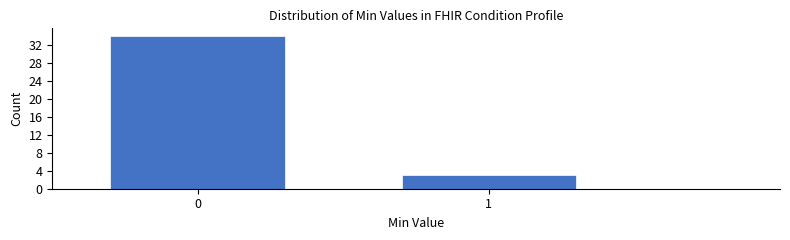

Reading left to right, list all the values displayed in this chart.

34	3